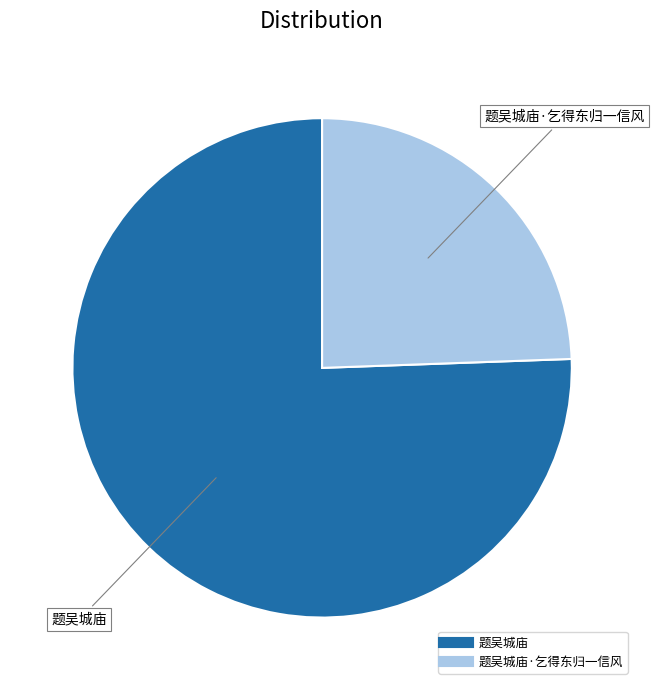

Is there a majority slice in this chart?

Yes